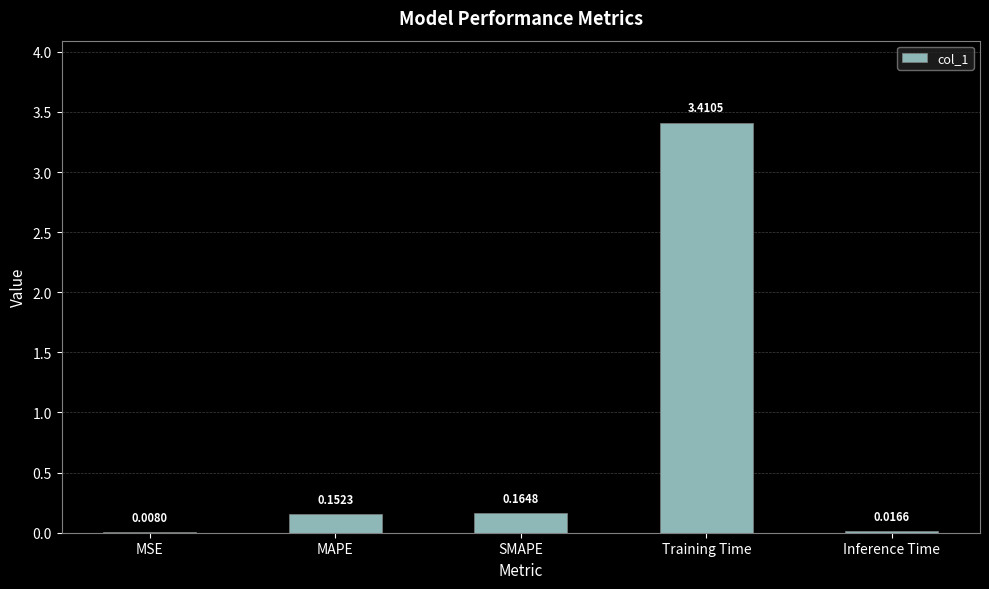

Where is the data nearest to the value 1?

SMAPE